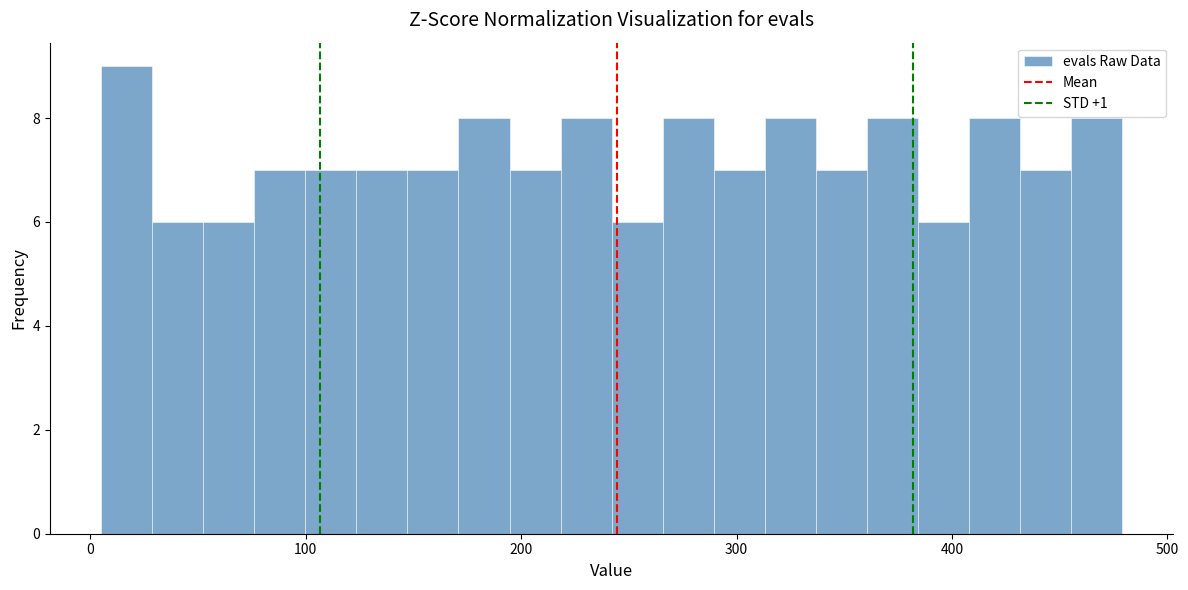

Around what value on the x-axis is the tallest bar? Give the approximate position of its centre, as read against the axis.

20